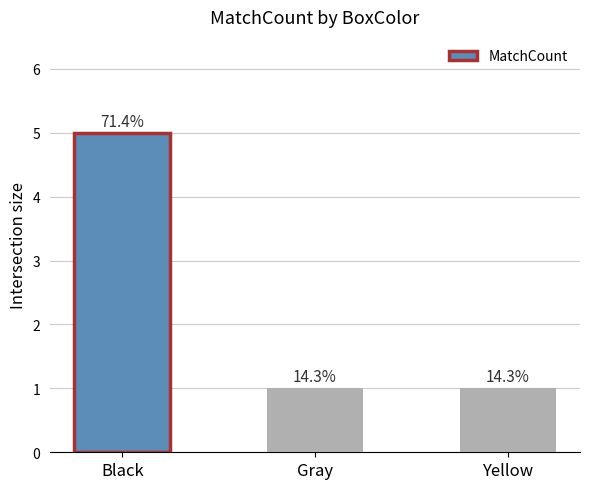

What is the value of the 3rd bar from the left?

1